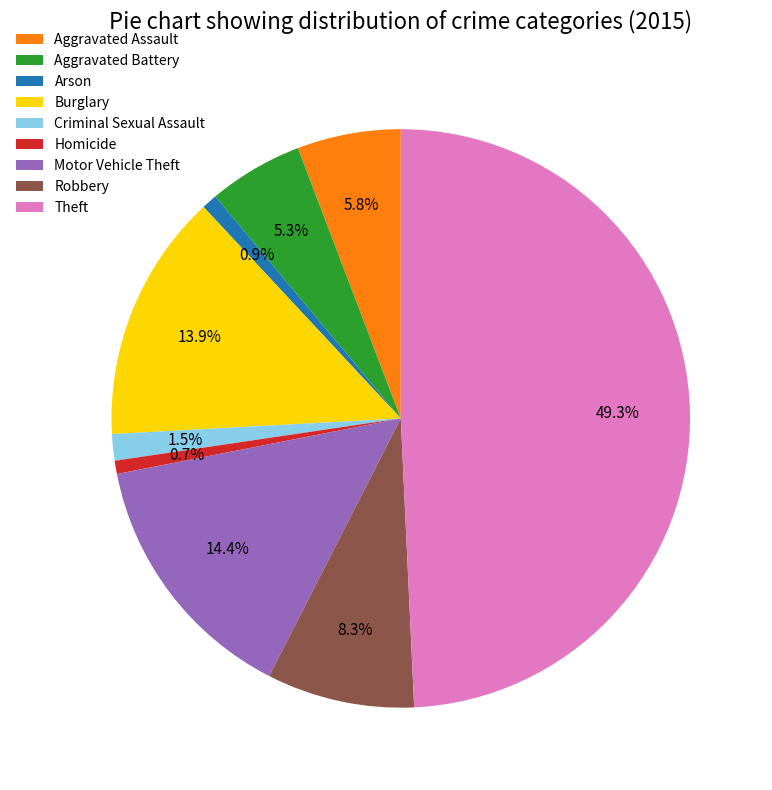

Count the number of slices in the pie.

9